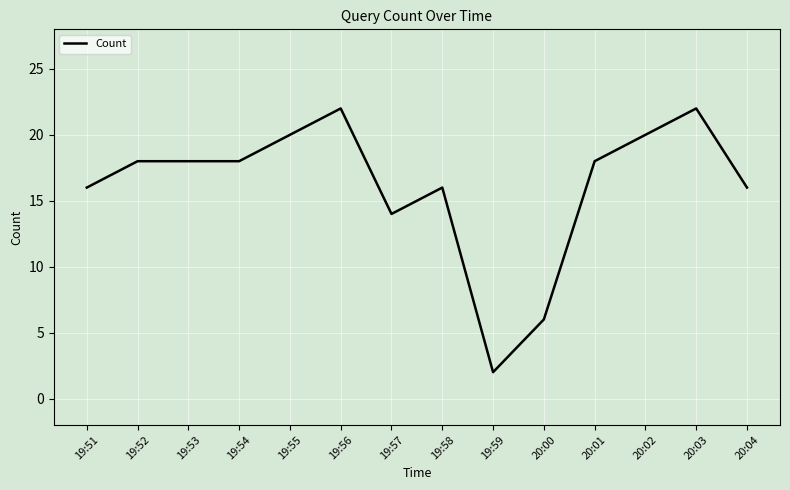

Count the number of categories in the chart.

14